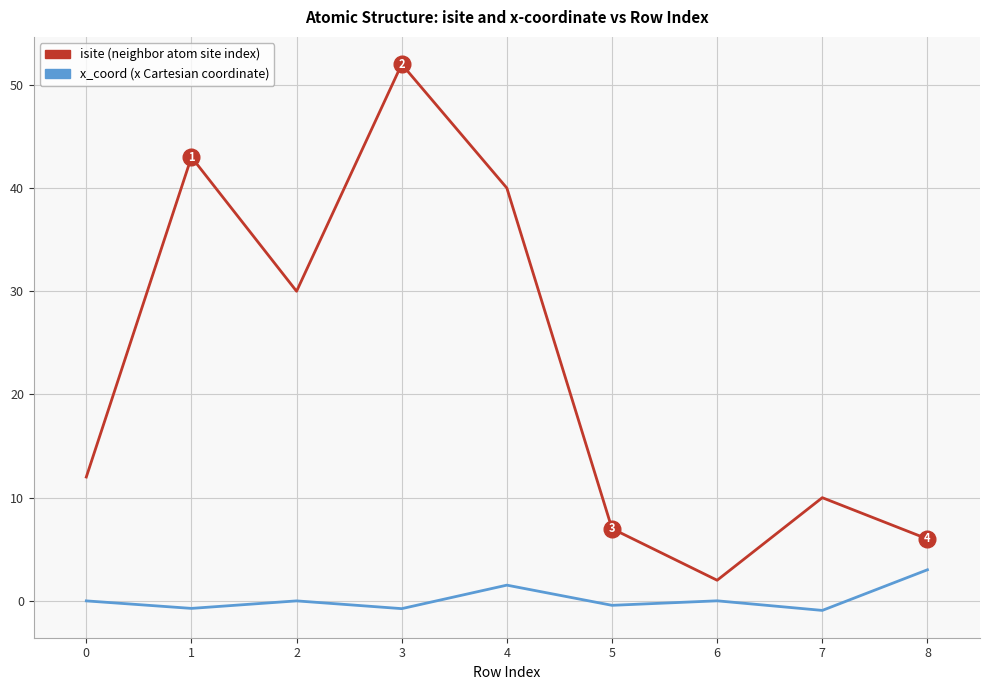

At which category does the chart reach its peak across all series?

3